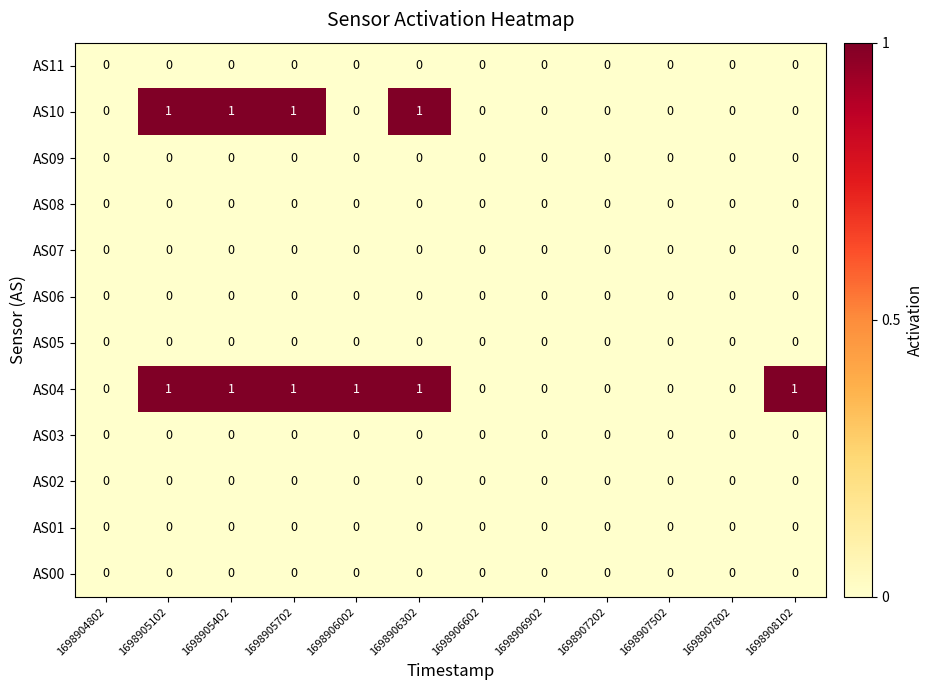

Which series has the largest total across all categories?

AS04